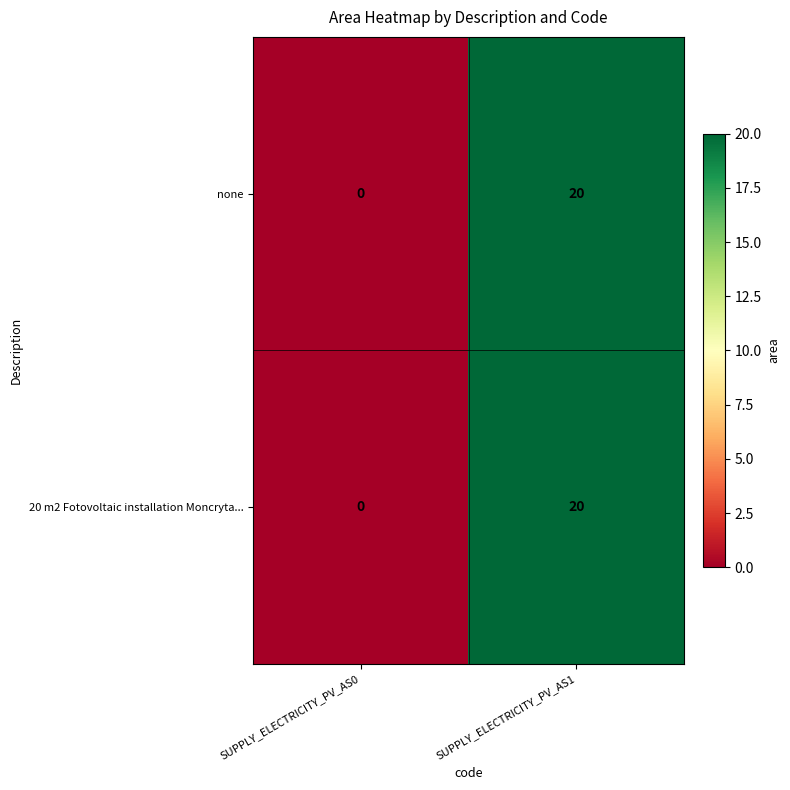

Reading right to left, list all the values displayed in this chart.

none: SUPPLY_ELECTRICITY_PV_AS1=20	SUPPLY_ELECTRICITY_PV_AS0=0
20 m2 Fotovoltaic installation Moncryta...: SUPPLY_ELECTRICITY_PV_AS1=20	SUPPLY_ELECTRICITY_PV_AS0=0